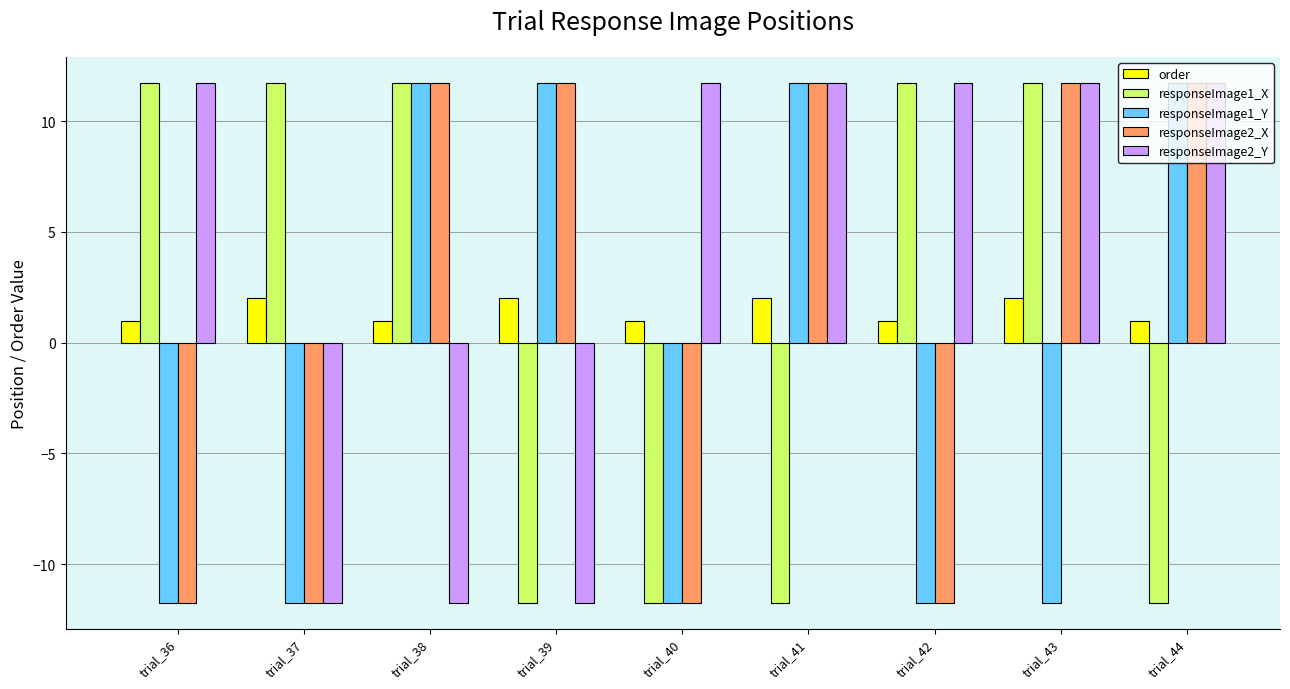

Reading right to left, transcribe all the data shown in this chart.

order: trial_44=1.0	trial_43=2.0	trial_42=1.0	trial_41=2.0	trial_40=1.0	trial_39=2.0	trial_38=1.0	trial_37=2.0	trial_36=1.0
responseImage1_X: trial_44=-11.7	trial_43=11.7	trial_42=11.7	trial_41=-11.7	trial_40=-11.7	trial_39=-11.7	trial_38=11.7	trial_37=11.7	trial_36=11.7
responseImage1_Y: trial_44=11.7	trial_43=-11.7	trial_42=-11.7	trial_41=11.7	trial_40=-11.7	trial_39=11.7	trial_38=11.7	trial_37=-11.7	trial_36=-11.7
responseImage2_X: trial_44=11.7	trial_43=11.7	trial_42=-11.7	trial_41=11.7	trial_40=-11.7	trial_39=11.7	trial_38=11.7	trial_37=-11.7	trial_36=-11.7
responseImage2_Y: trial_44=11.7	trial_43=11.7	trial_42=11.7	trial_41=11.7	trial_40=11.7	trial_39=-11.7	trial_38=-11.7	trial_37=-11.7	trial_36=11.7